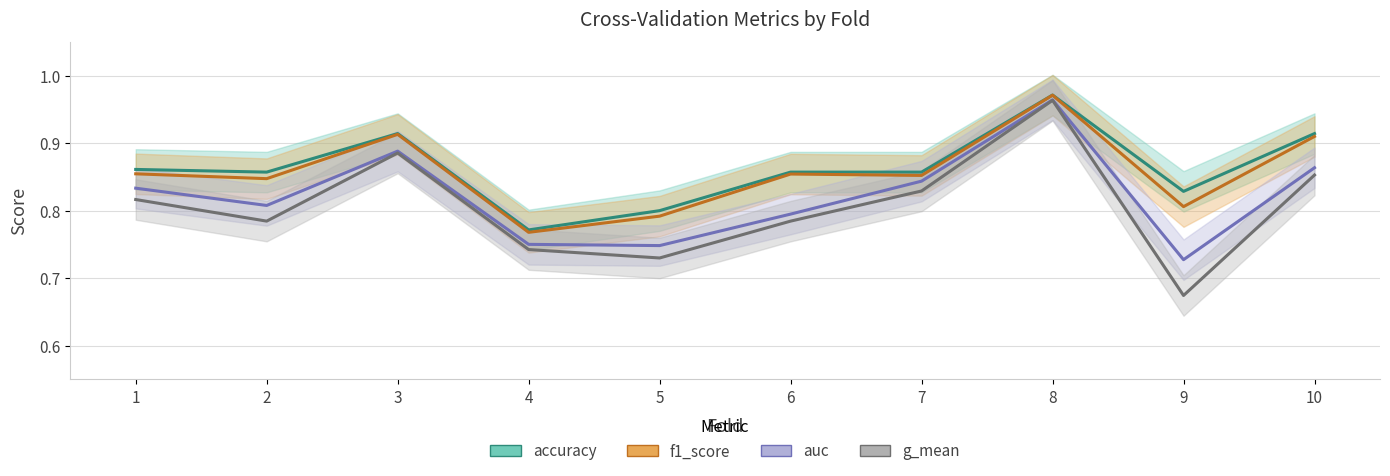

What is the value of the f1_score point at the 2nd from the left?

0.8